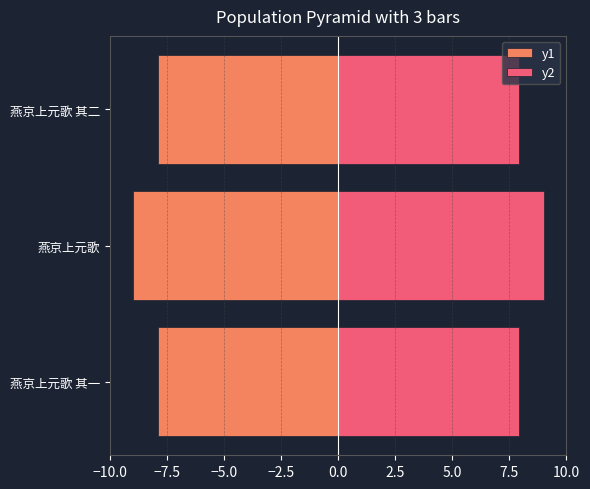

List the series in order of their overall mean, highest first.

y2, y1